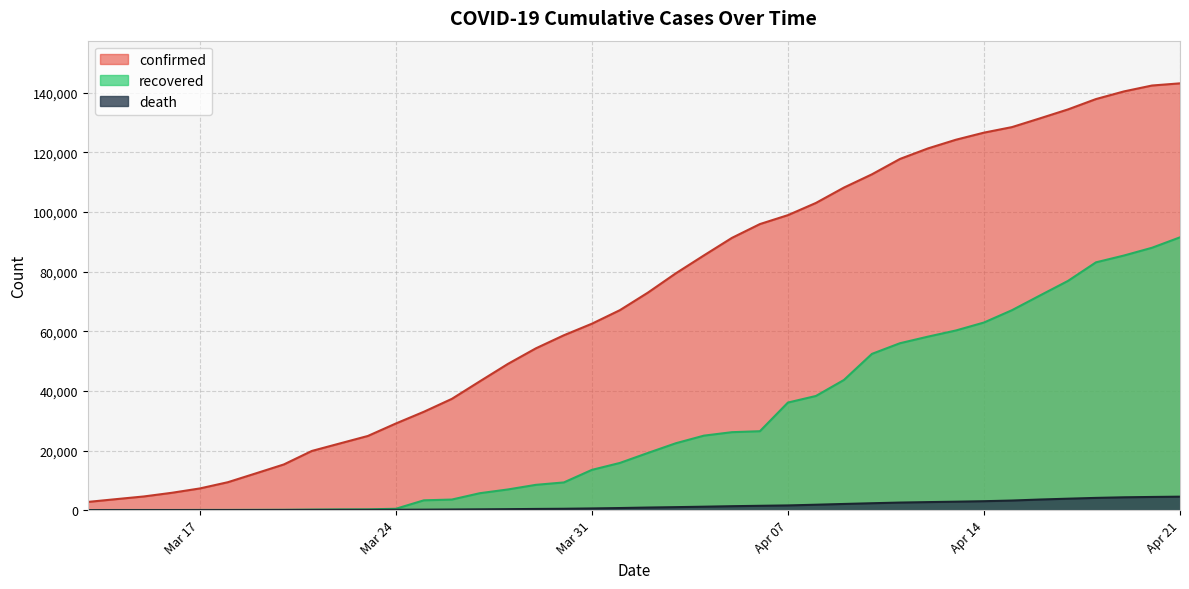

What are all the series names shown in the legend?

confirmed, recovered, death